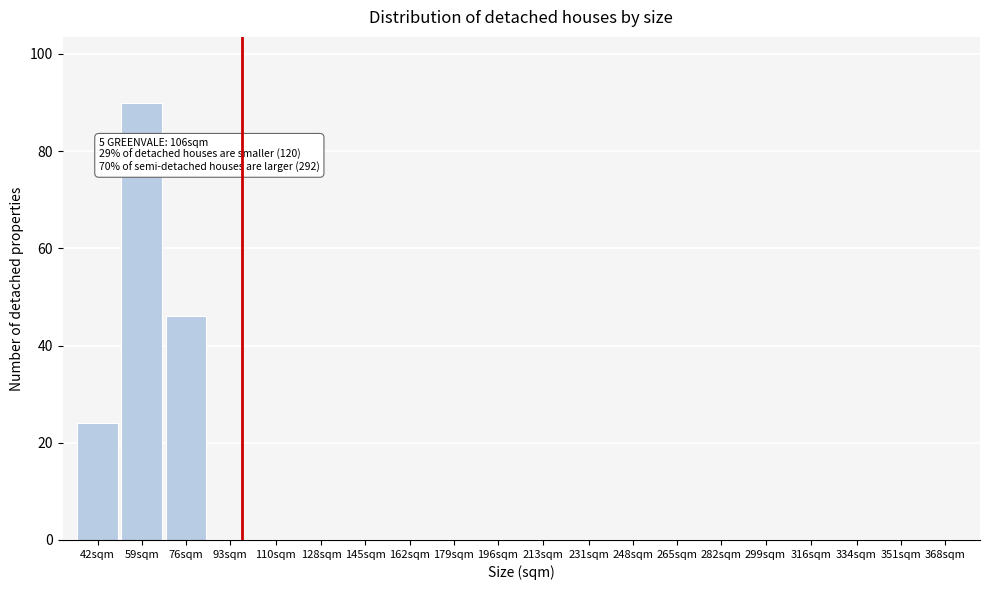

Reading right to left, list all the values displayed in this chart.

368sqm=0	351sqm=0	334sqm=0	316sqm=0	299sqm=0	282sqm=0	265sqm=0	248sqm=0	231sqm=0	213sqm=0	196sqm=0	179sqm=0	162sqm=0	145sqm=0	128sqm=0	110sqm=0	93sqm=0	76sqm=46	59sqm=90	42sqm=24